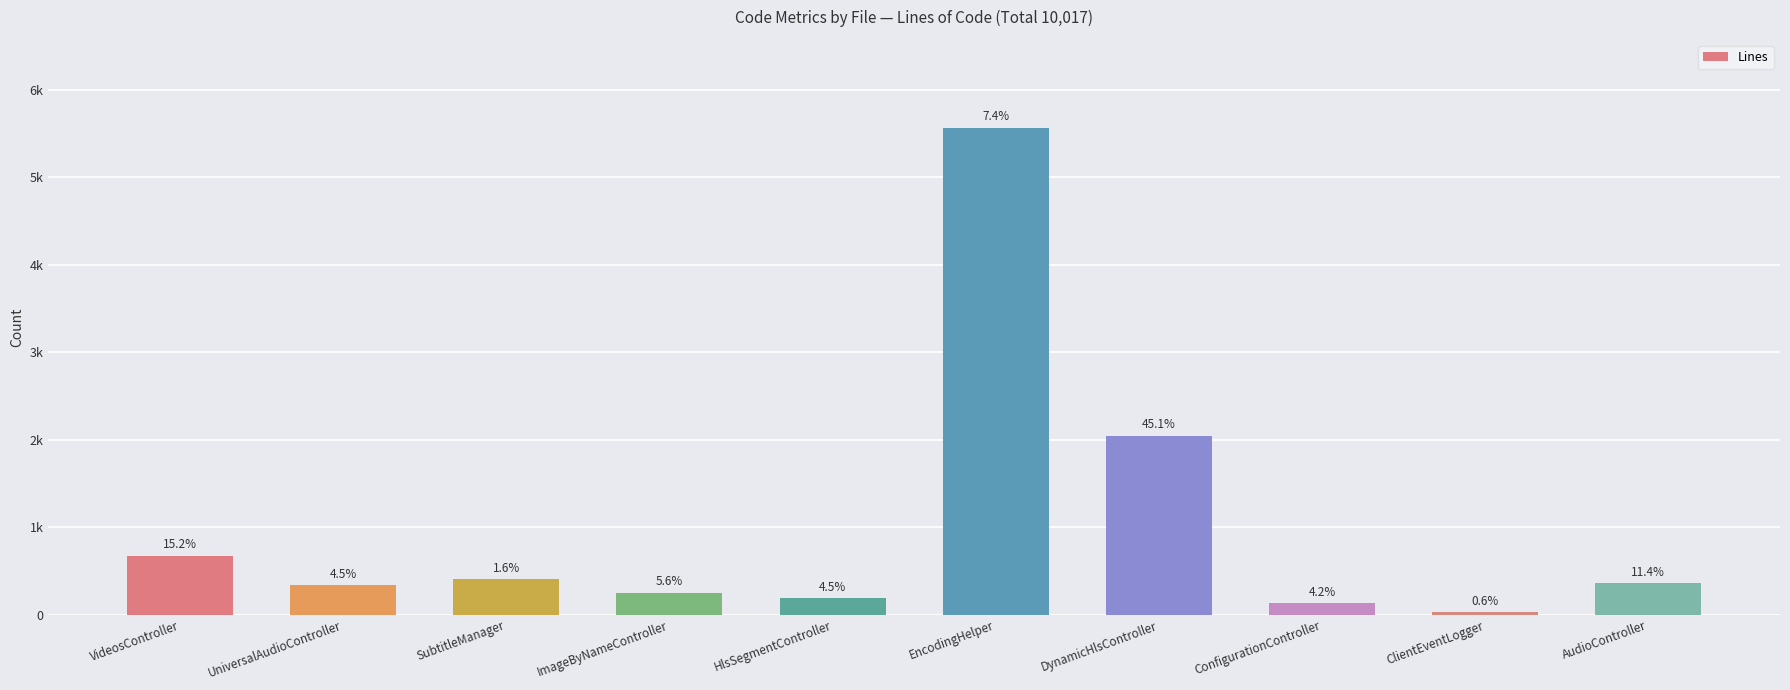

What is the sum of all values?

10017